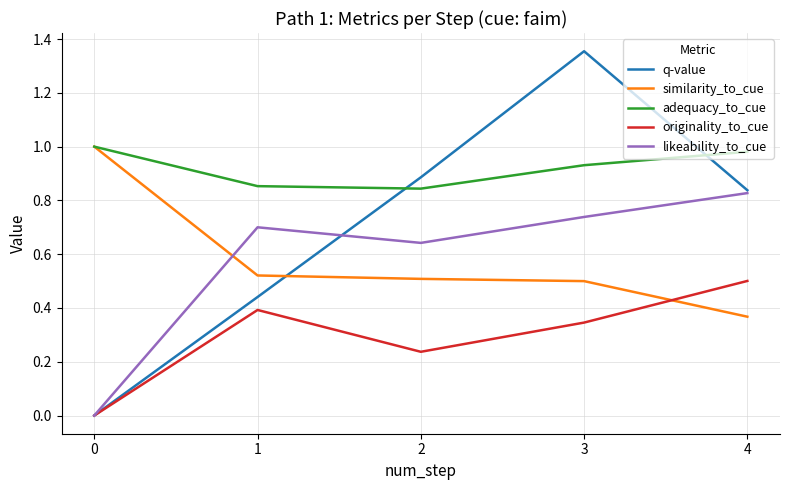

At which label does q-value reach its peak?

3